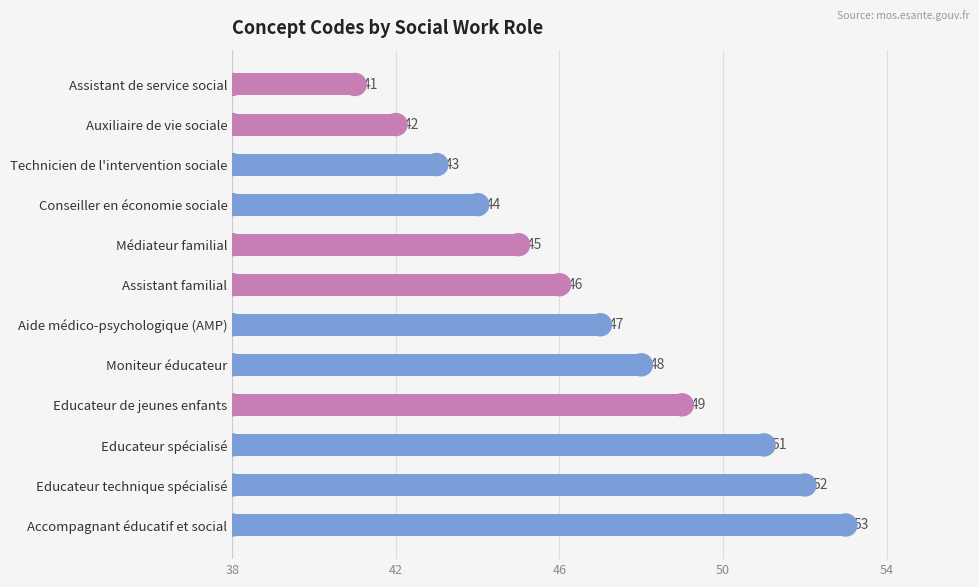

What is the label of the 7th bar from the bottom?

Assistant familial